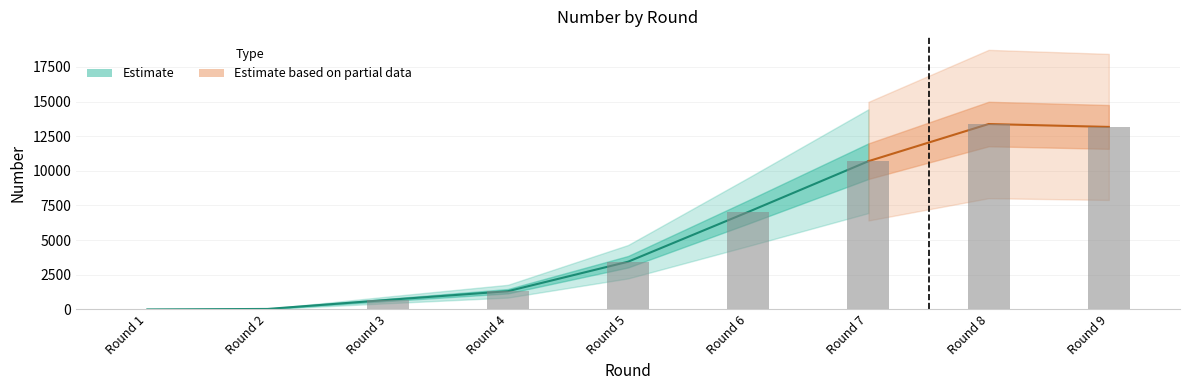

Rank the categories by value from highest to lowest.

Round 8, Round 9, Round 7, Round 6, Round 5, Round 4, Round 3, Round 2, Round 1